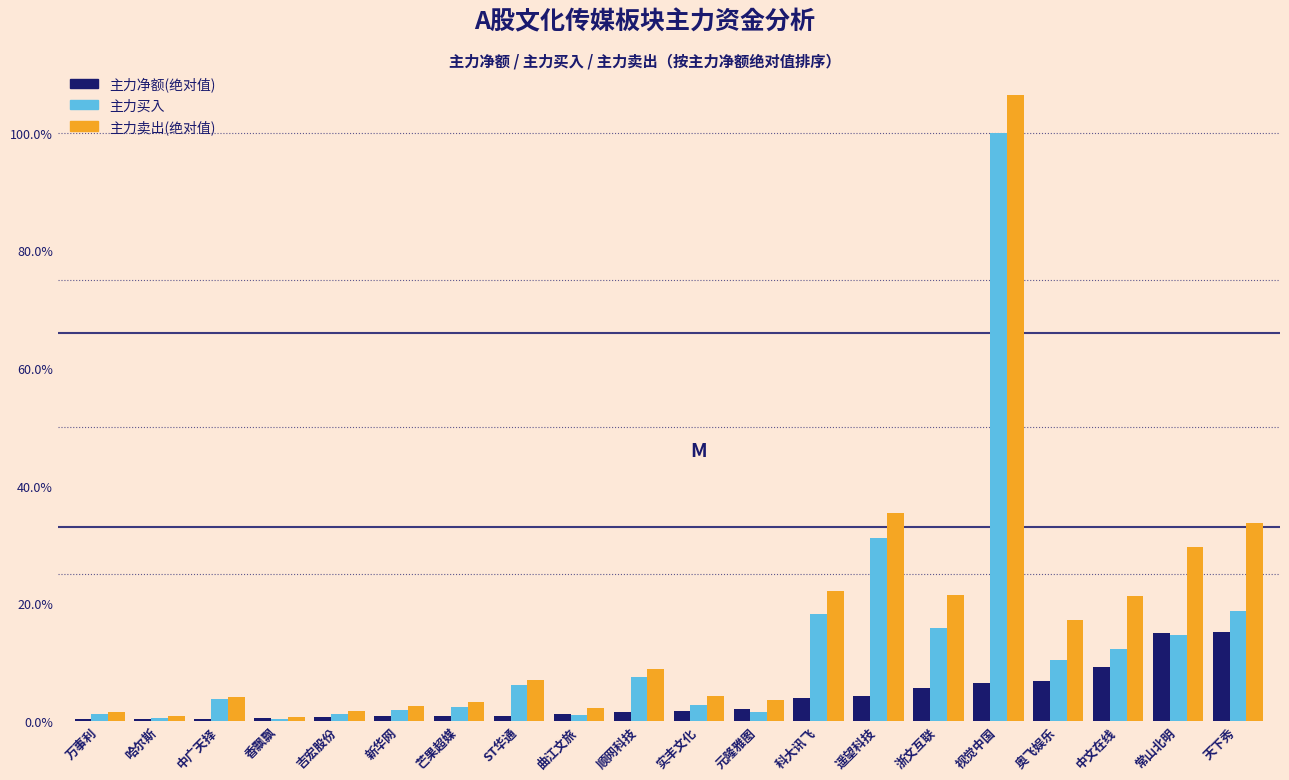

What is the sum of all 主力卖出(绝对值) values?

326.3